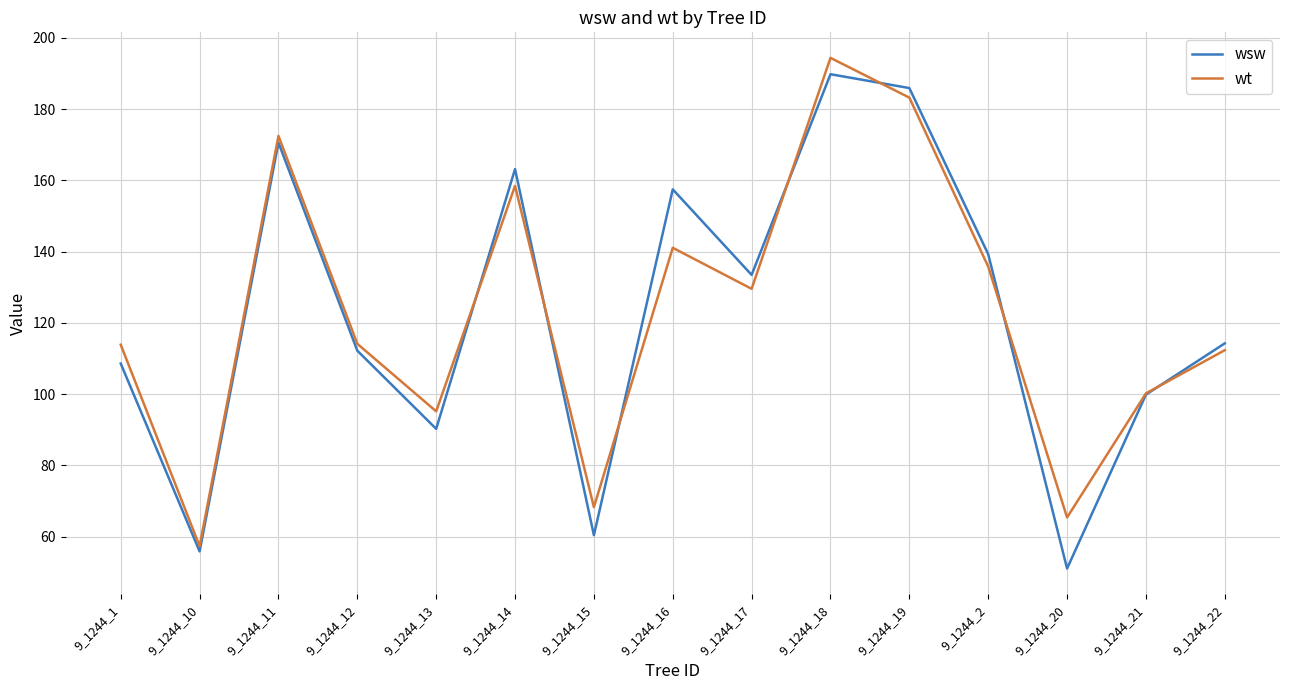

How many interior local valleys does the wt series have?

5